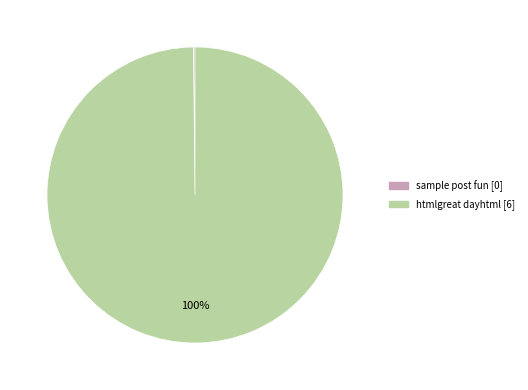

Is it true that htmlgreat dayhtml is 100% of the pie?

True